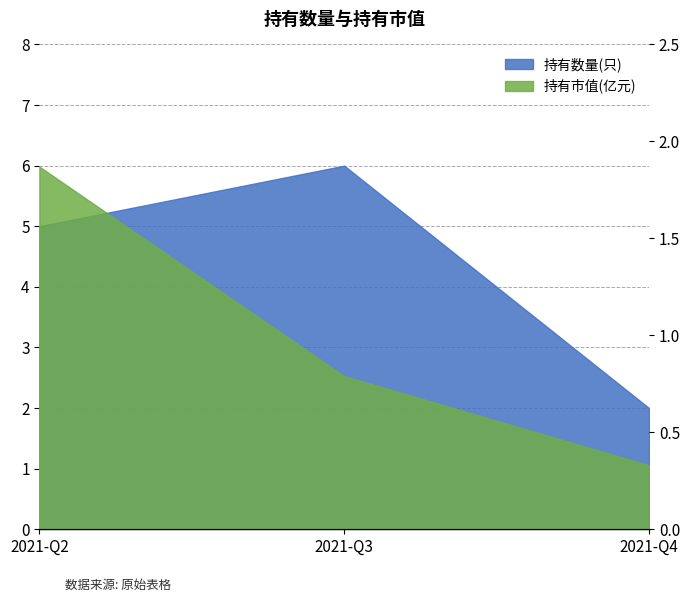

At which category is the sum across all series the highest?

2021-Q2